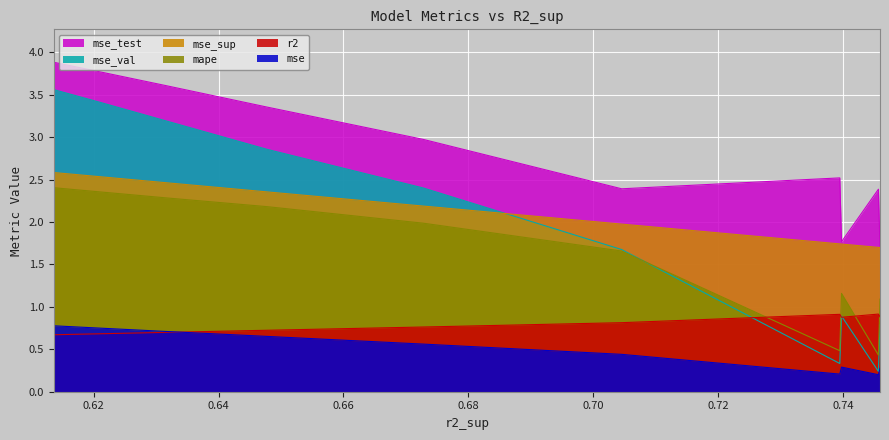

What is the value of the mse_val point at the 9th from the left?

3.4